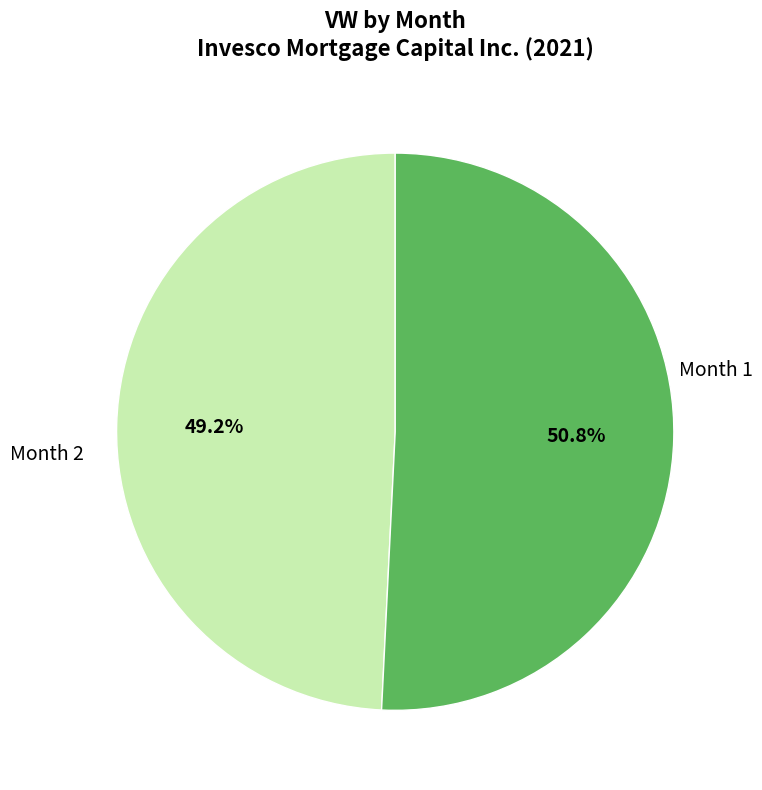

Which slice is the largest?

Month 2